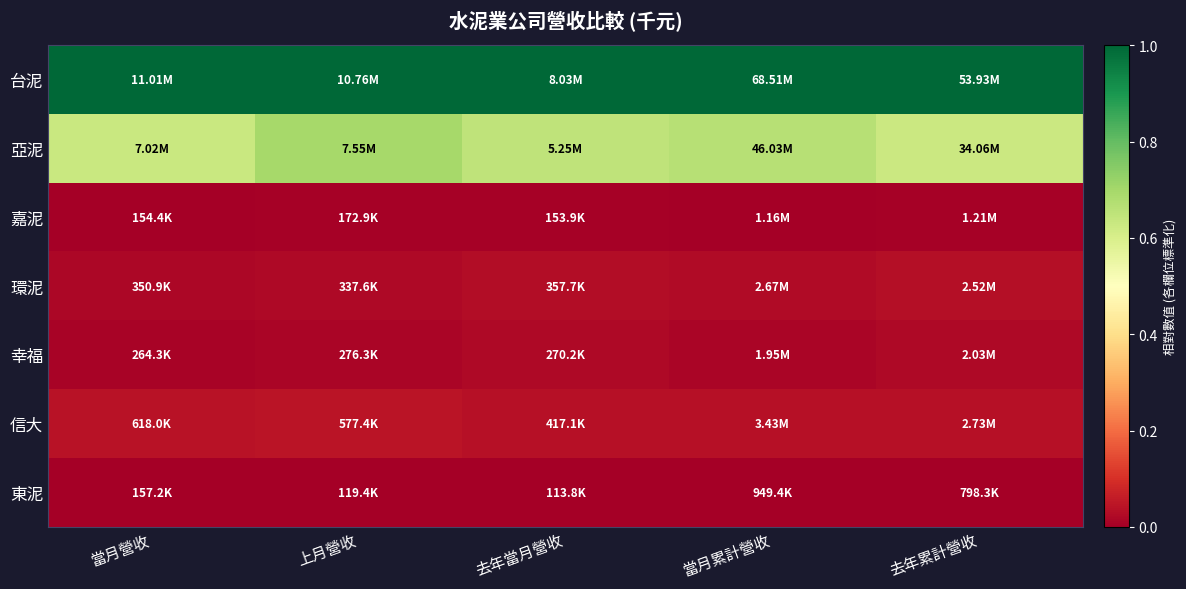

Reading left to right, extract all data points from this chart.

台泥: 當月營收=1.0	上月營收=1.0	去年當月營收=1.0	當月累計營收=1.0	去年累計營收=1.0
亞泥: 當月營收=0.6	上月營收=0.7	去年當月營收=0.6	當月累計營收=0.7	去年累計營收=0.6
嘉泥: 當月營收=0.0	上月營收=0.0	去年當月營收=0.0	當月累計營收=0.0	去年累計營收=0.0
環泥: 當月營收=0.0	上月營收=0.0	去年當月營收=0.0	當月累計營收=0.0	去年累計營收=0.0
幸福: 當月營收=0.0	上月營收=0.0	去年當月營收=0.0	當月累計營收=0.0	去年累計營收=0.0
信大: 當月營收=0.0	上月營收=0.0	去年當月營收=0.0	當月累計營收=0.0	去年累計營收=0.0
東泥: 當月營收=0.0	上月營收=0.0	去年當月營收=0.0	當月累計營收=0.0	去年累計營收=0.0